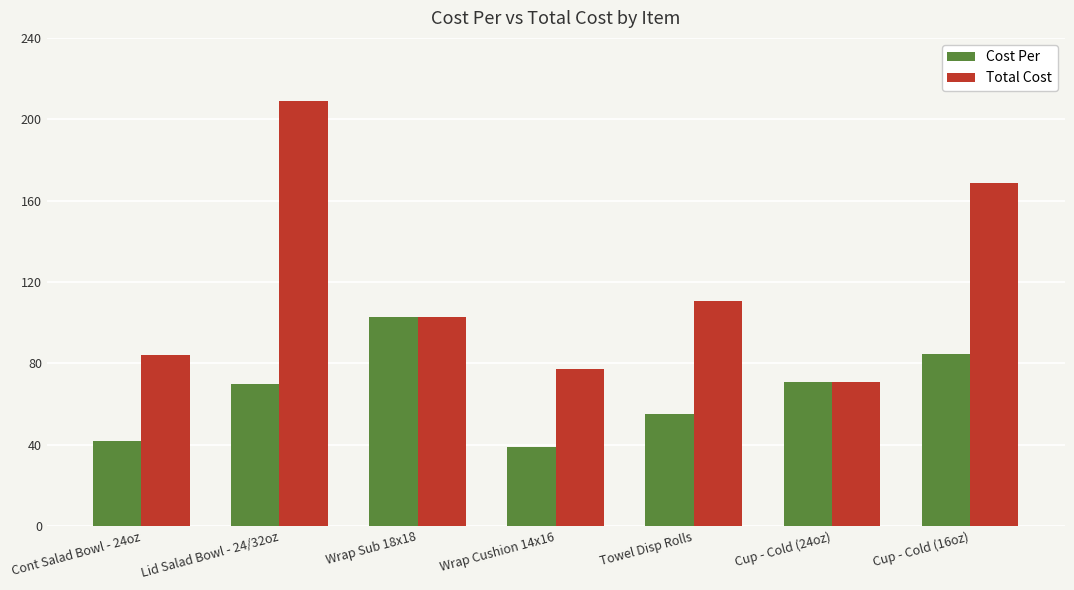

The Total Cost series shows 74.3 at Towel Disp Rolls. True or false?

False